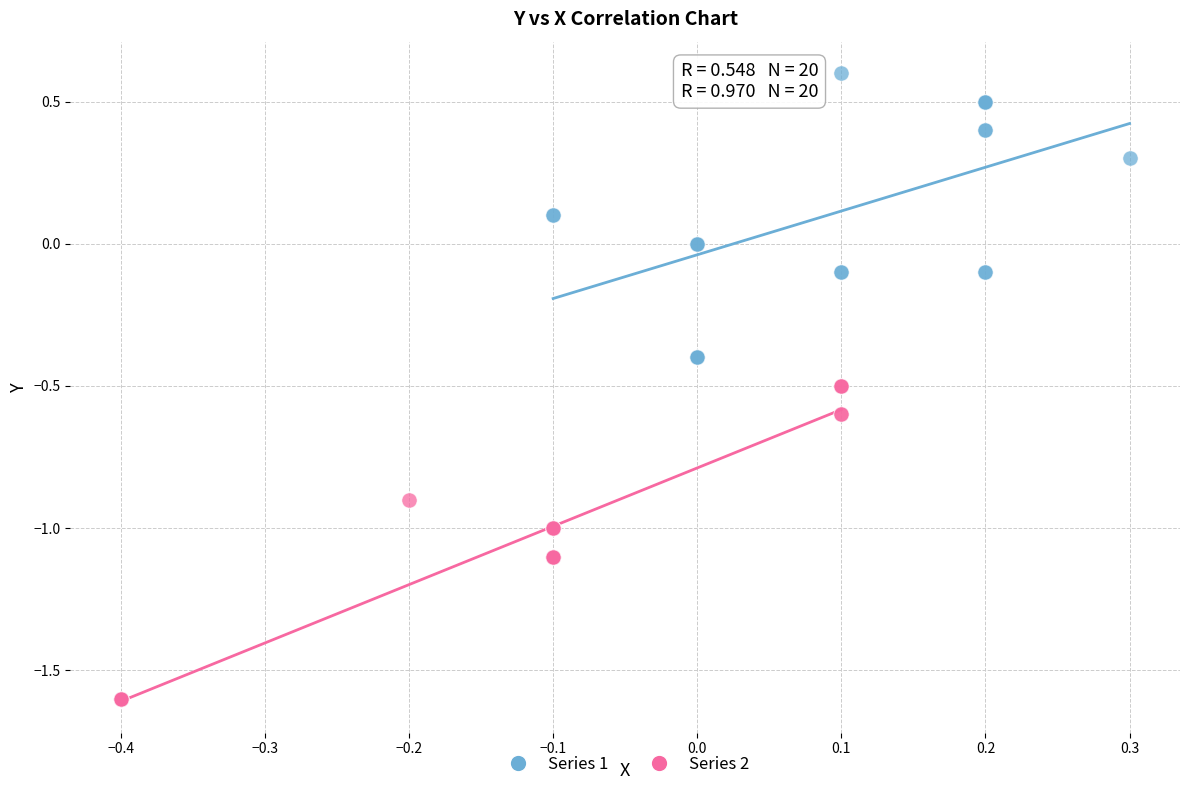

Which series has the widest spread of Y values?

Series 2